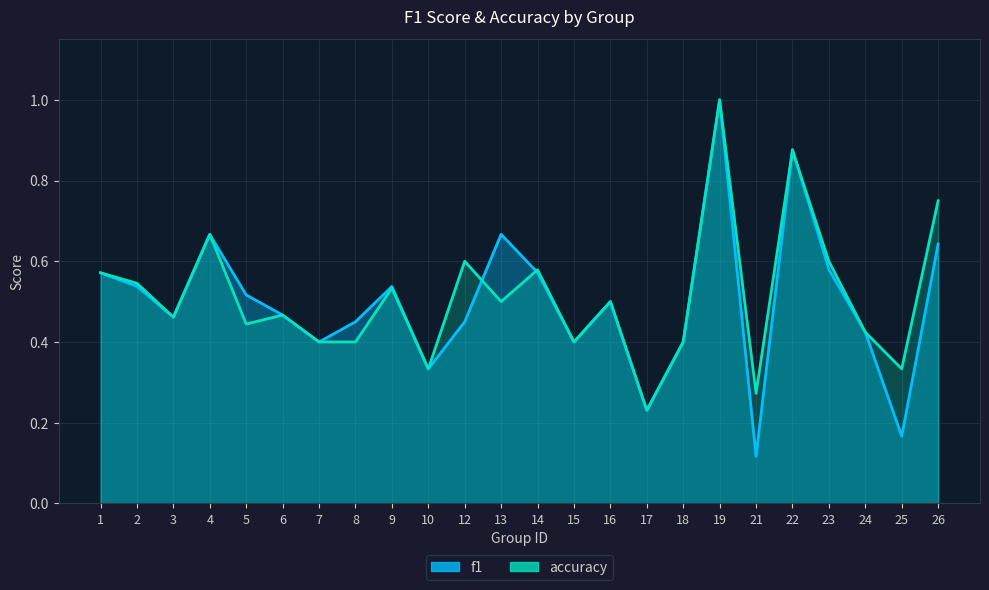

What is the average value of the accuracy series?

0.5